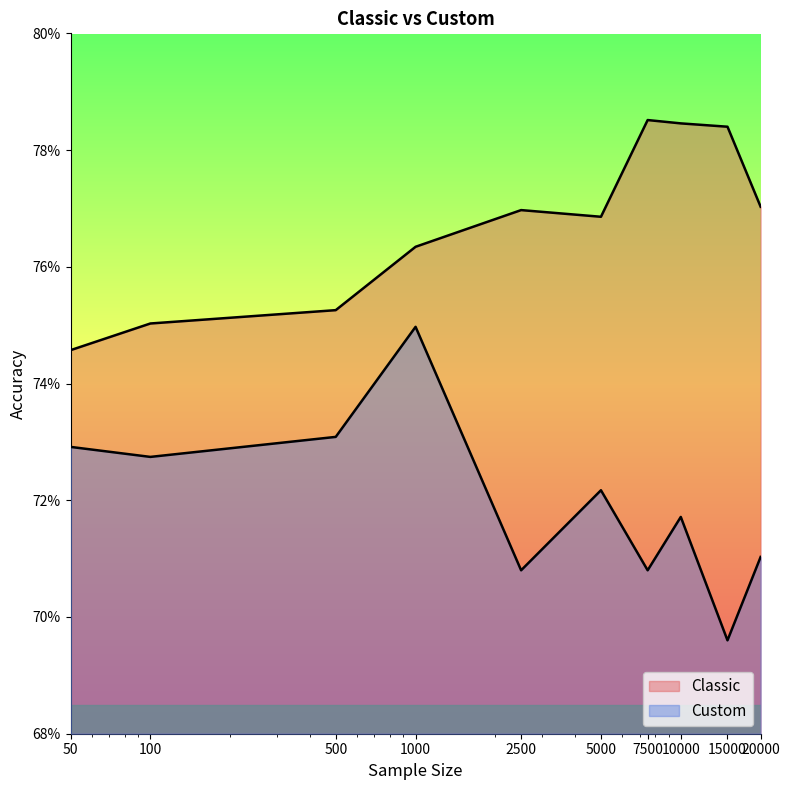

List the labels in order of Custom value, largest first.

1000, 500, 50, 100, 5000, 10000, 20000, 2500, 7500, 15000